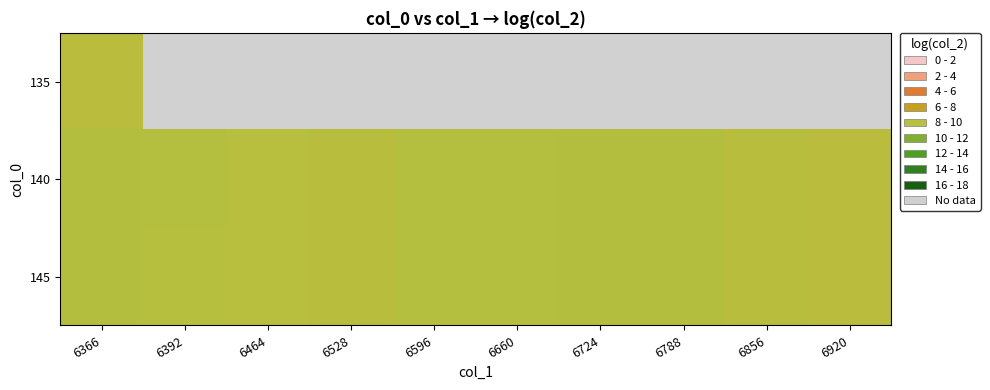

How many data points does each series have?

10